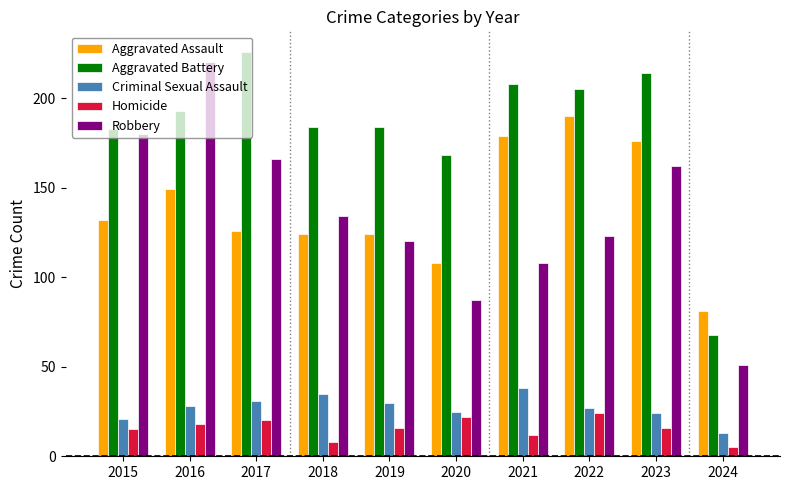

What is the total value across all series at 2017?

569